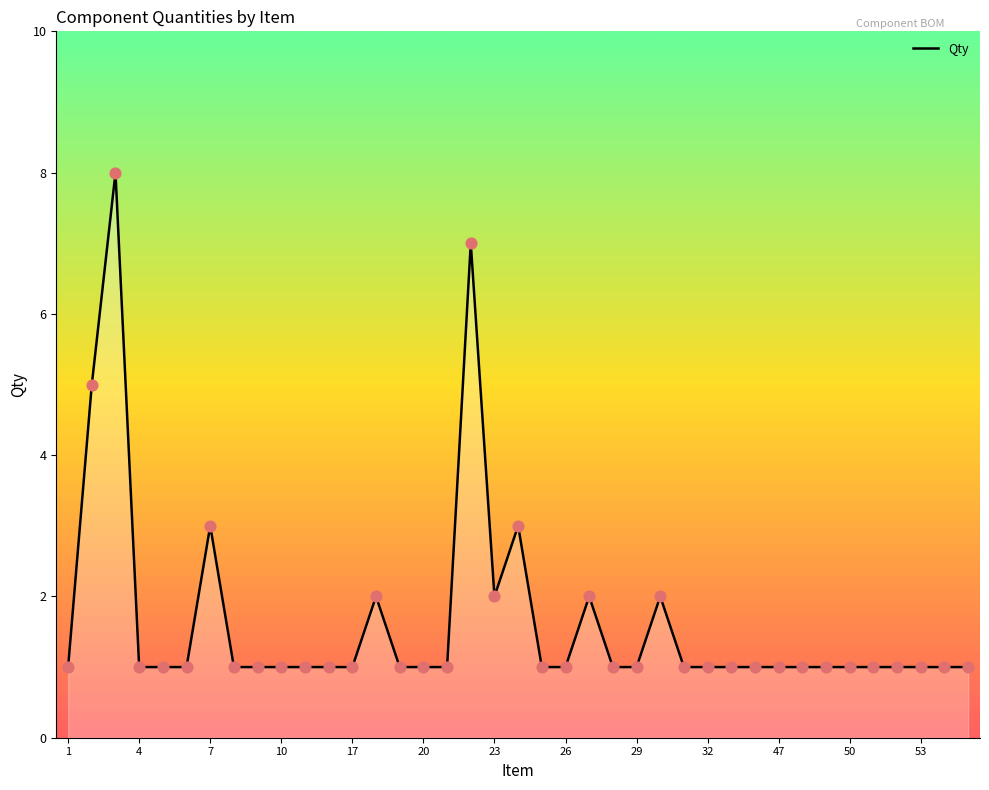

What is the greatest value displayed?

8